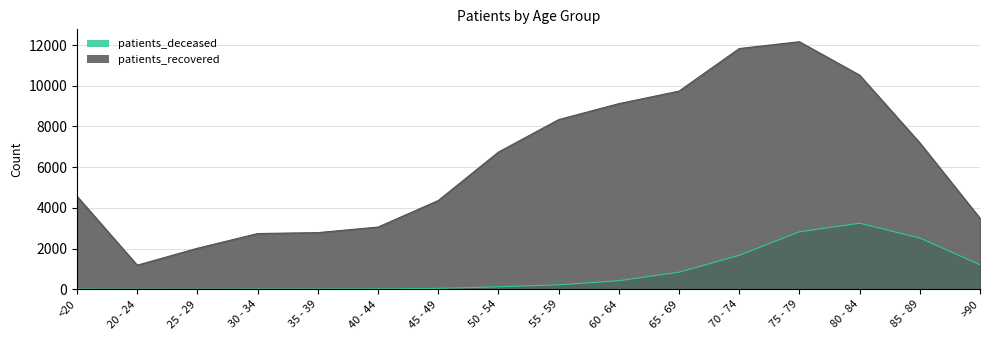

At which label does patients_deceased reach its peak?

80 - 84